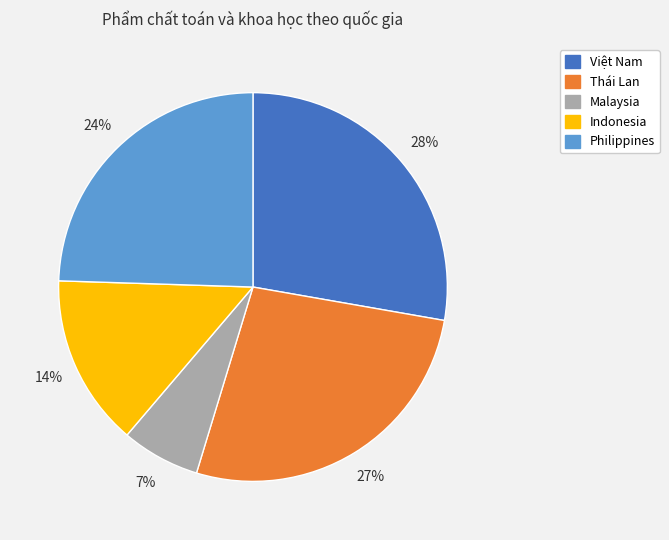

How many segments does this pie chart have?

5